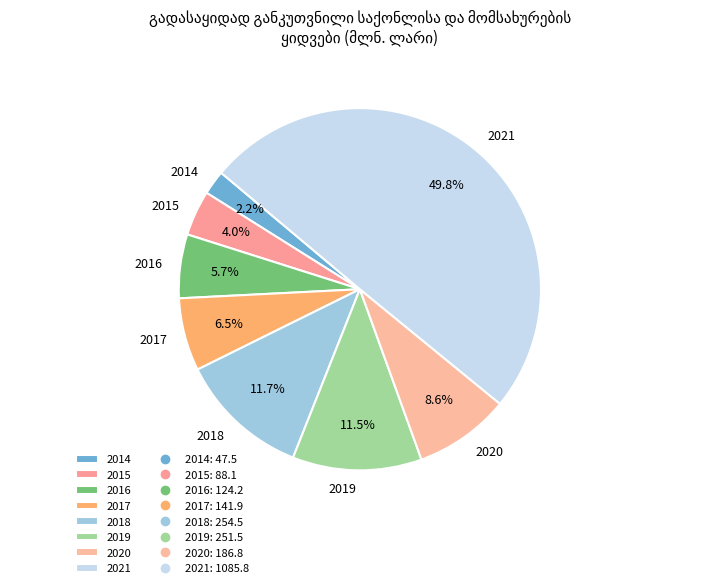

To the nearest percent, what is the difference between the largest and smallest slice percentages?

48%